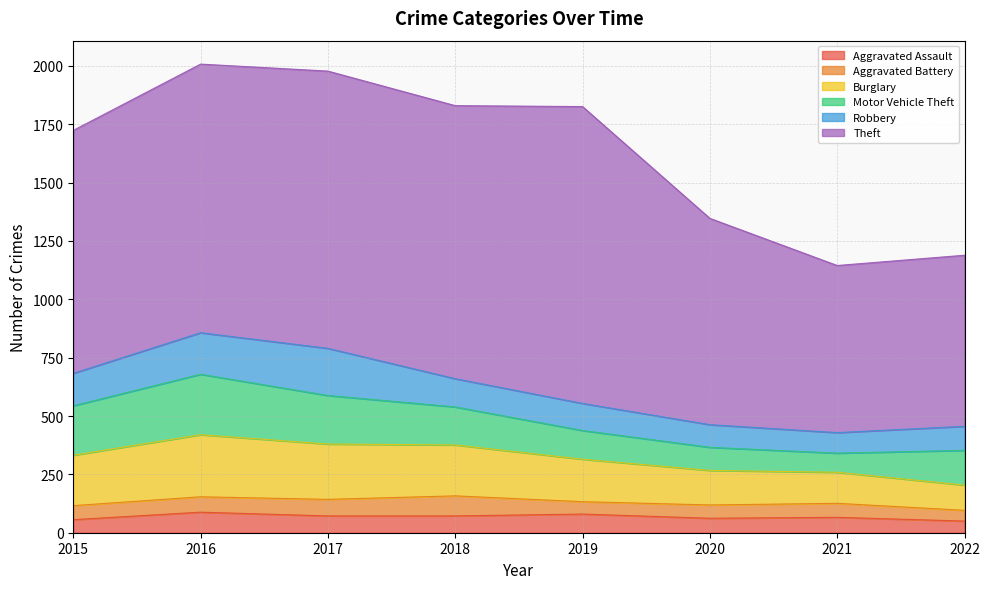

Reading left to right, what are all the values shown in this chart?

Aggravated Assault: 56	88	72	72	80	62	66	50
Aggravated Battery: 60	66	71	86	53	57	60	46
Burglary: 216	266	237	218	182	148	133	108
Motor Vehicle Theft: 212	259	208	163	123	99	82	149
Robbery: 139	178	202	121	116	97	88	103
Theft: 1041	1151	1188	1170	1272	884	716	733